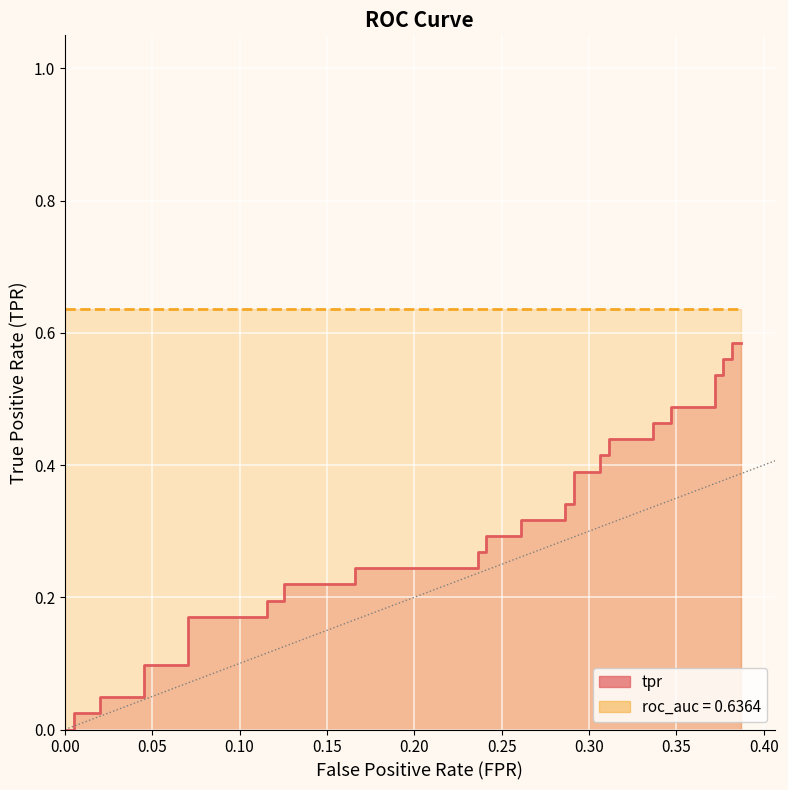

Does the chart display data point markers on the line(s)?

No